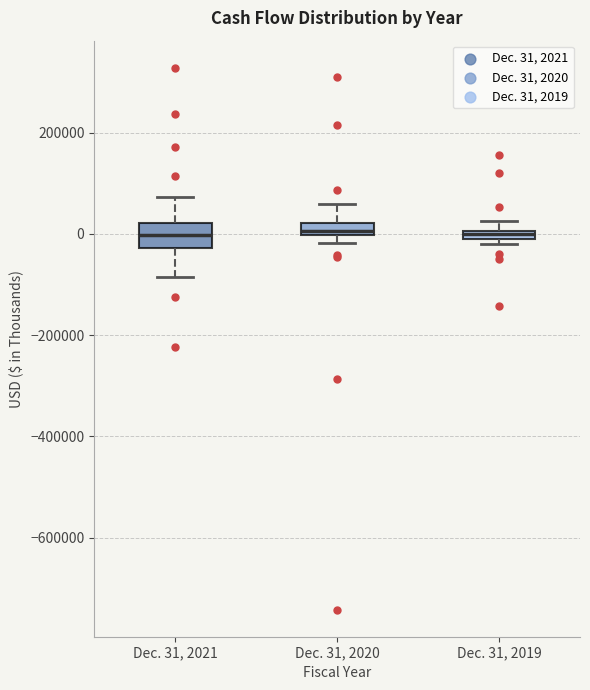

Where is the upper edge of the box for Dec. 31, 2020 on the y-axis? The values are not printed on the chart, so give them approximately, as read against the axis.

20000